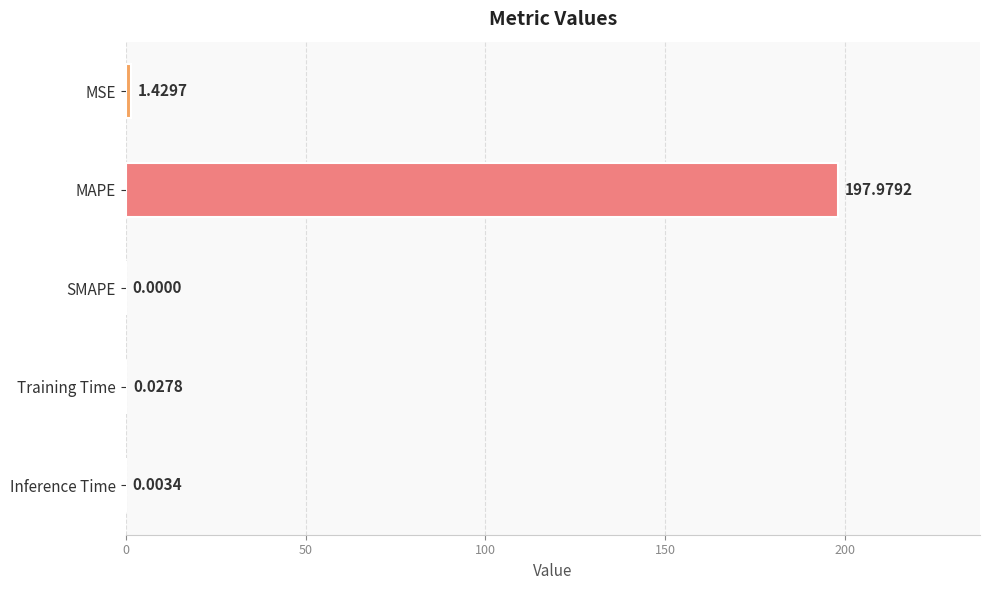

Count the number of data series in this chart.

1